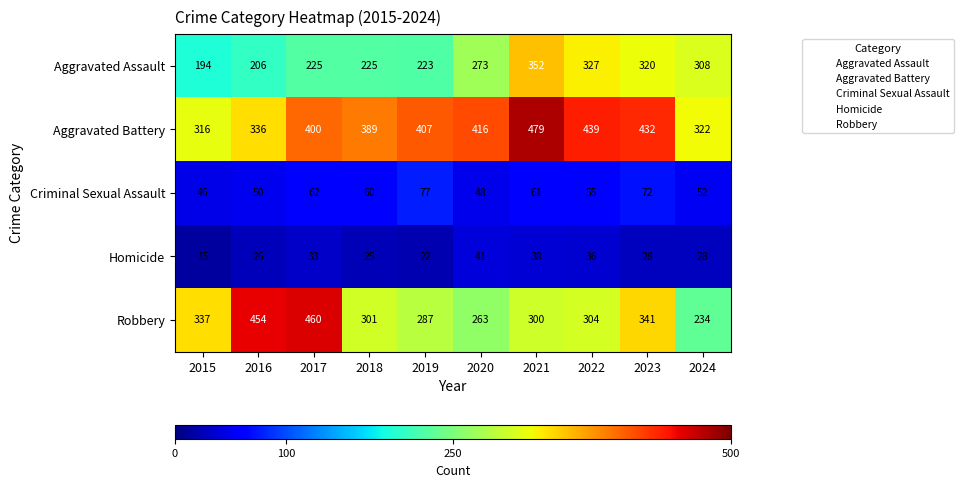

What is the smallest value displayed?

15